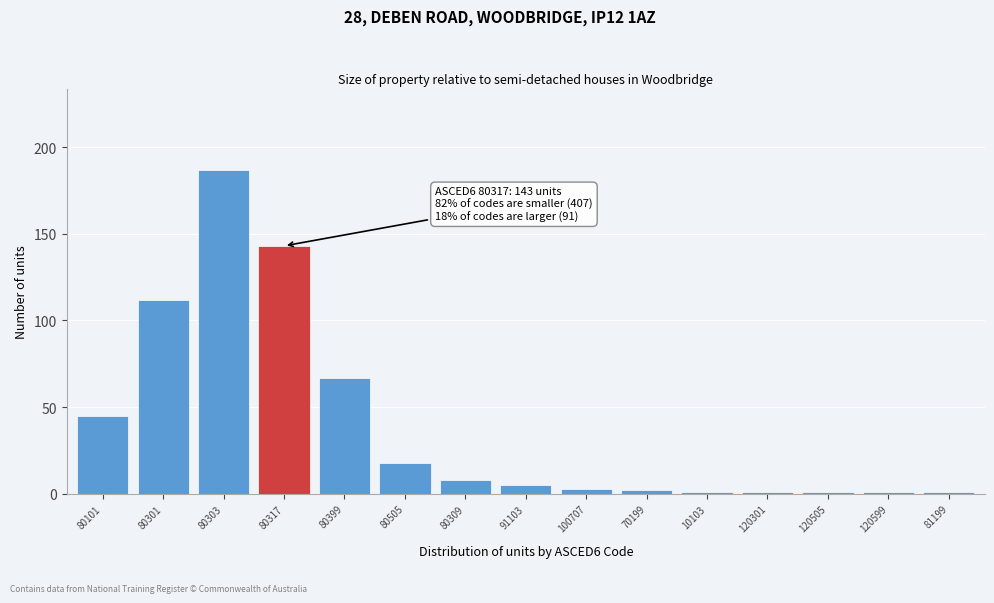

Reading left to right, transcribe all the data shown in this chart.

80101=45	80301=112	80303=187	80317=143	80399=67	80505=18	80309=8	91103=5	100707=3	70199=2	10103=1	120301=1	120505=1	120599=1	81199=1